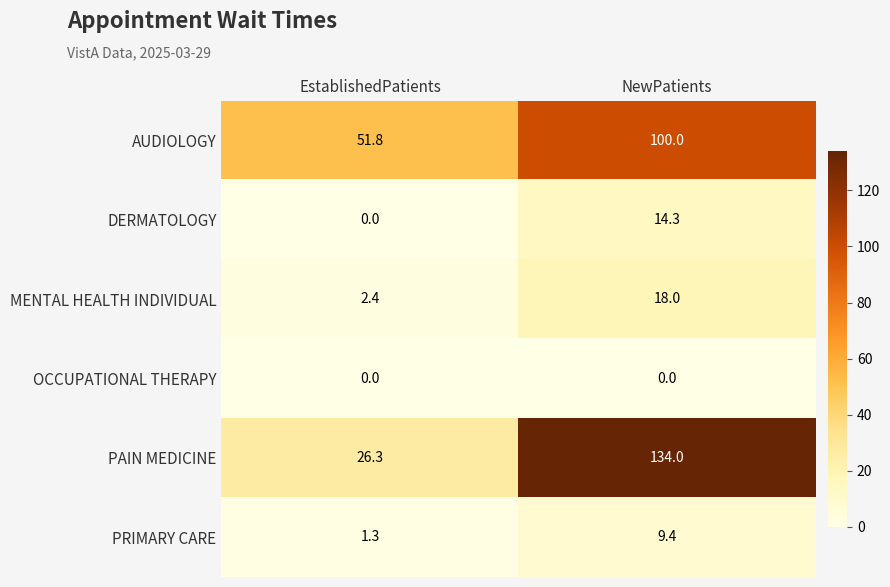

What is the total value across all series at NewPatients?

275.7